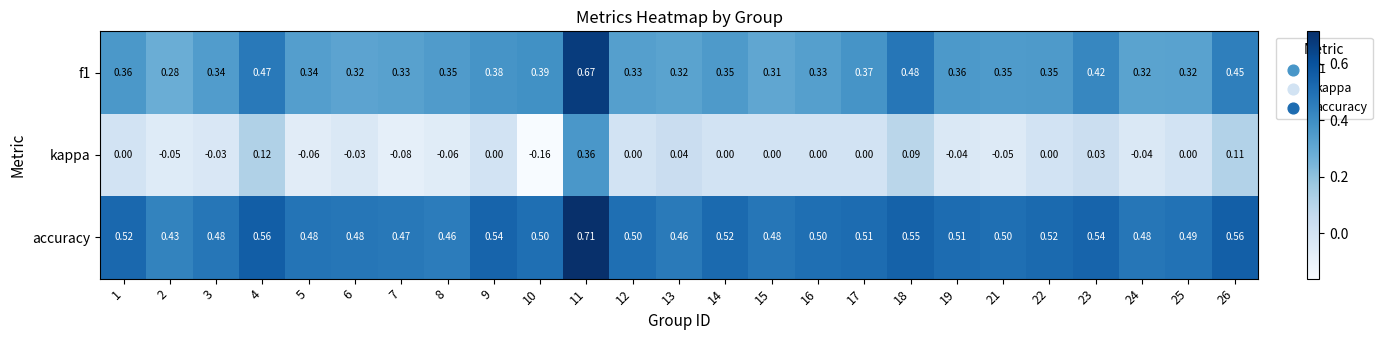

Which series has the largest range (max minus min)?

kappa